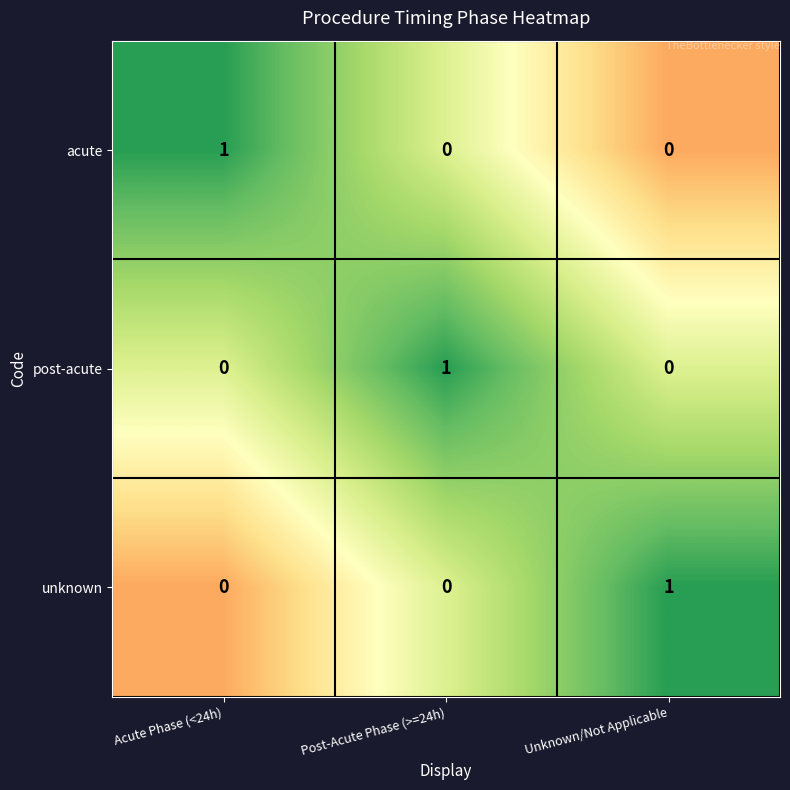

At how many categories does at least one series exceed 0?

3